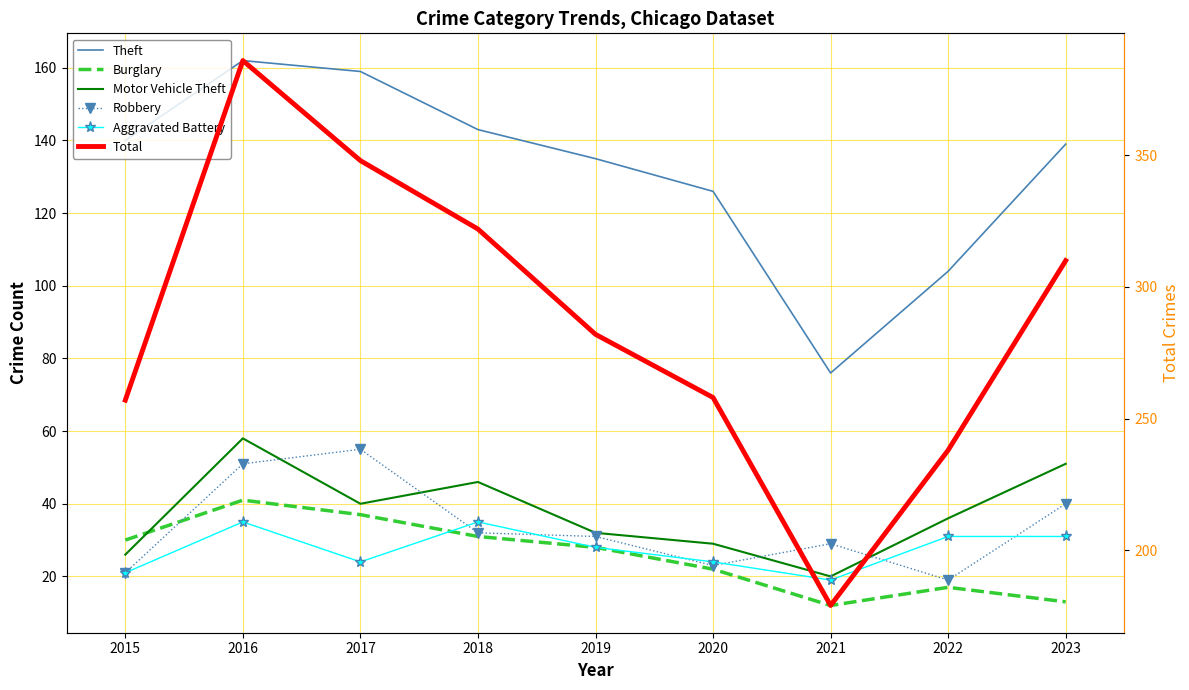

What is the average value of the Aggravated Battery series?

28